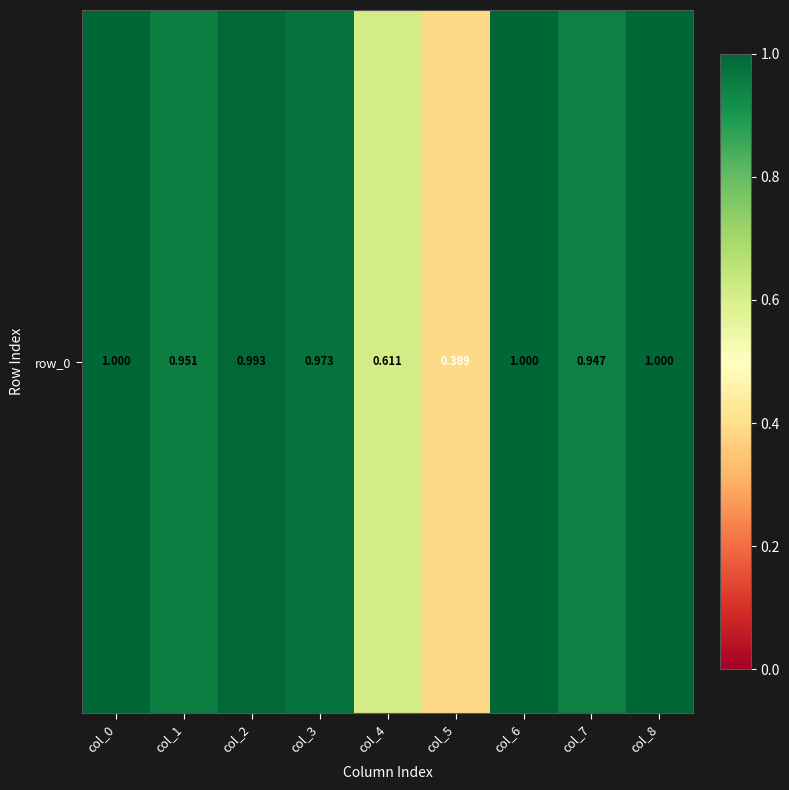

The value at col_8 is 0.2. True or false?

False